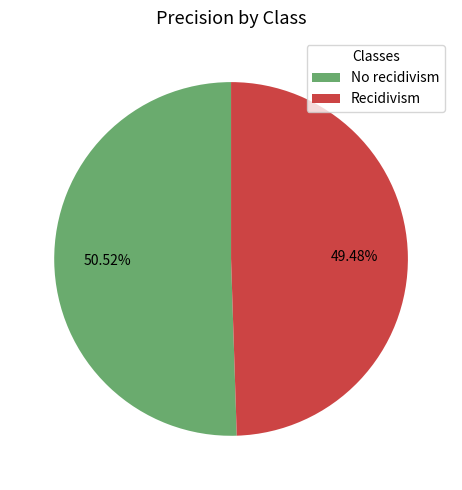

Which slice represents more than half of the pie?

No recidivism